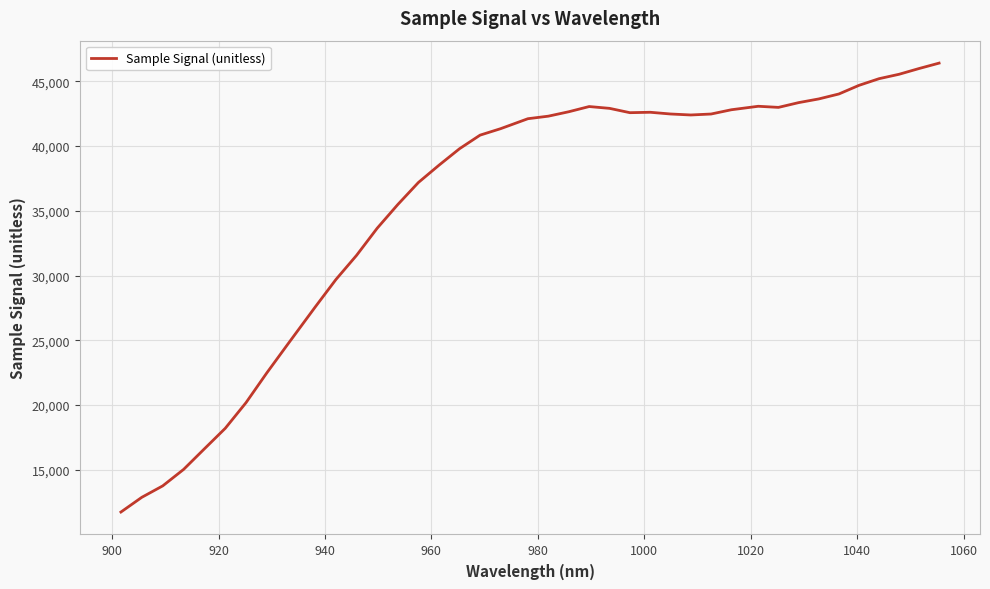

What is the difference between the maximum and minimum values?

34668